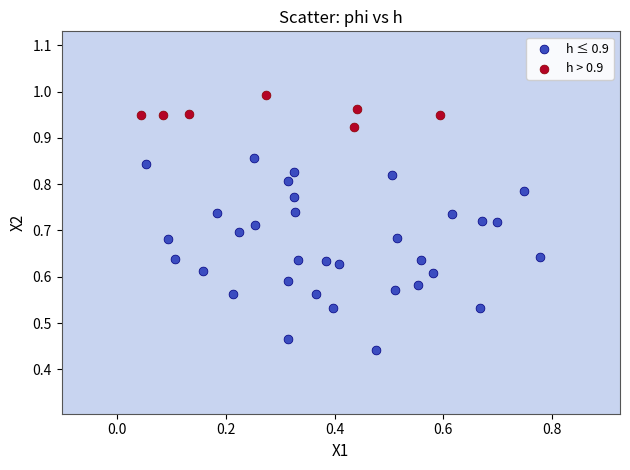

Which series reaches the minimum Y coordinate?

h ≤ 0.9